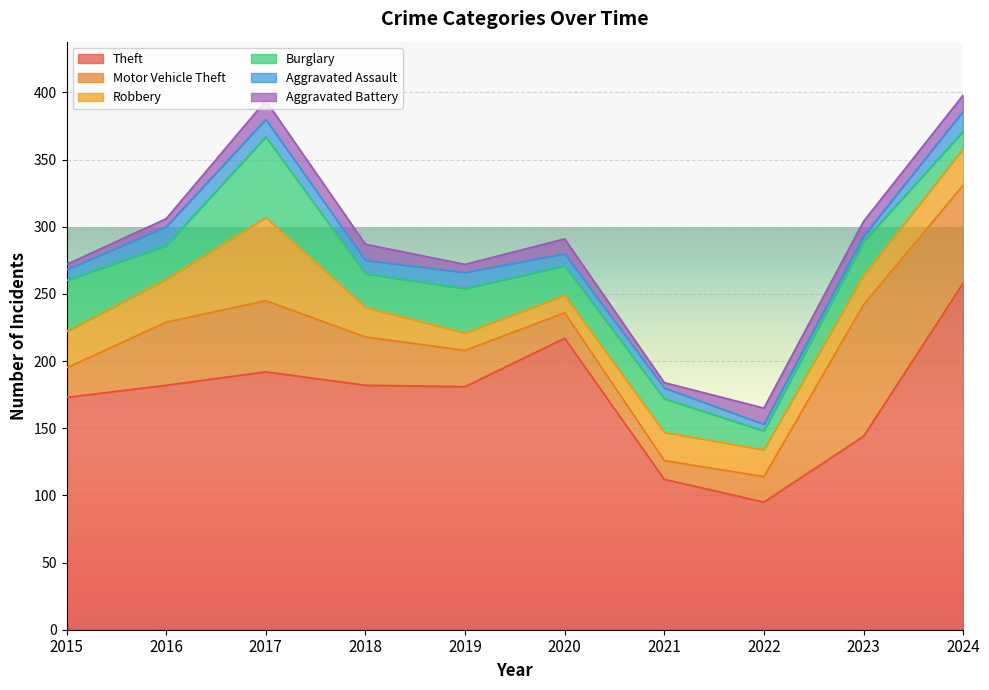

Reading left to right, transcribe all the data shown in this chart.

Theft: 173	182	192	182	181	217	112	95	144	258
Motor Vehicle Theft: 22	47	53	36	27	19	14	19	98	73
Robbery: 27	32	62	22	13	13	21	20	22	27
Burglary: 38	25	60	25	33	22	25	14	25	13
Aggravated Assault: 8	14	13	10	12	9	8	5	4	15
Aggravated Battery: 4	6	14	12	6	11	4	12	11	12